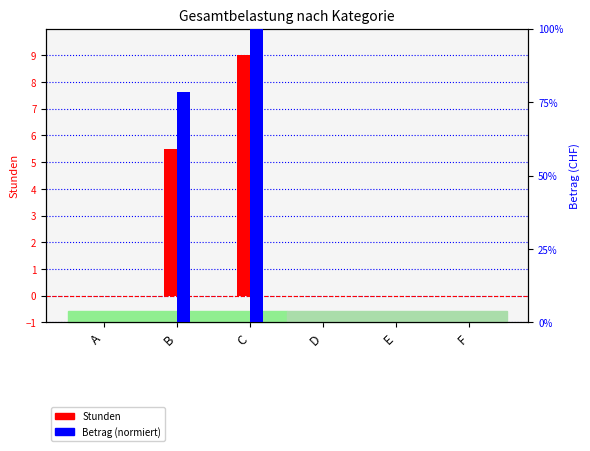

How many bars are there in total?

12